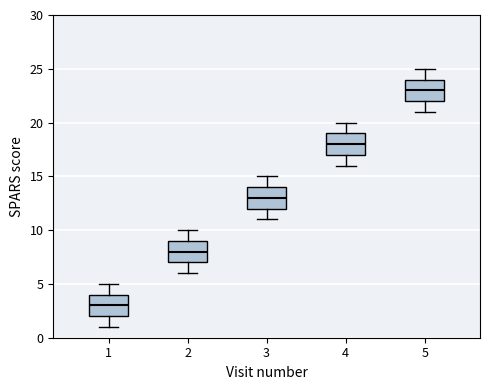

Where does the median line of the box at x = 5 sit on the y-axis? The values are not printed on the chart, so give them approximately, as read against the axis.

23